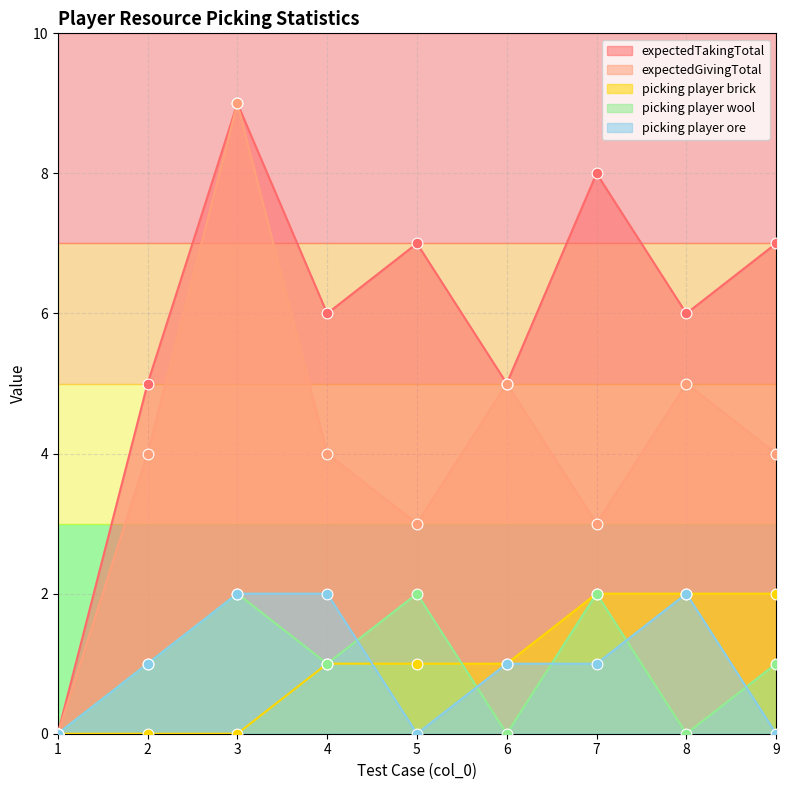

What are all the series names shown in the legend?

expectedTakingTotal, expectedGivingTotal, picking player brick, picking player wool, picking player ore